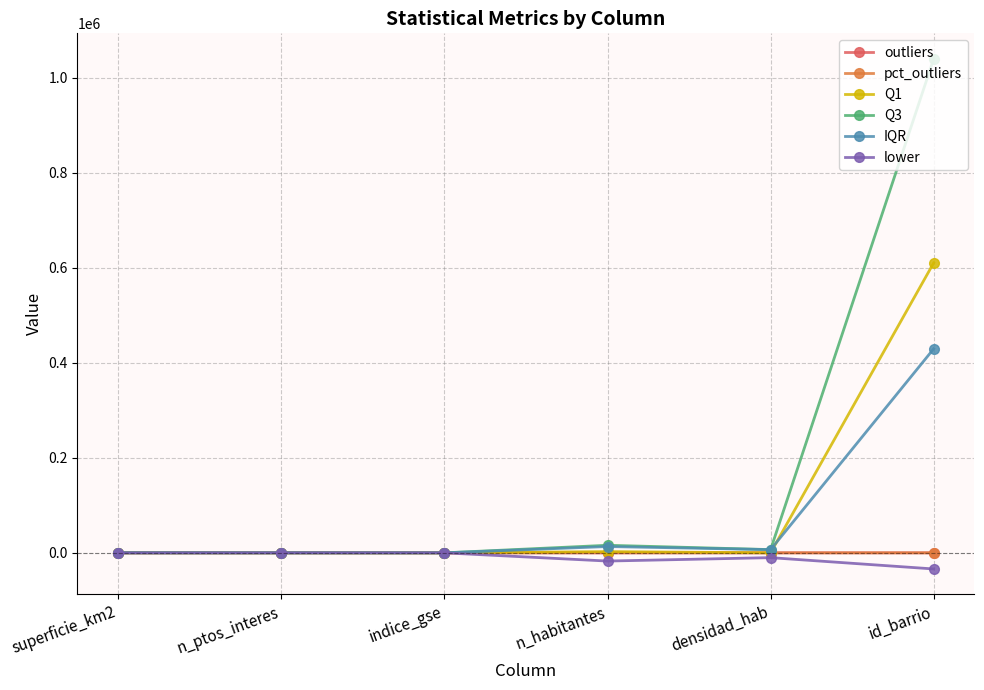

What is the total value across all series at n_habitantes?

14679.2